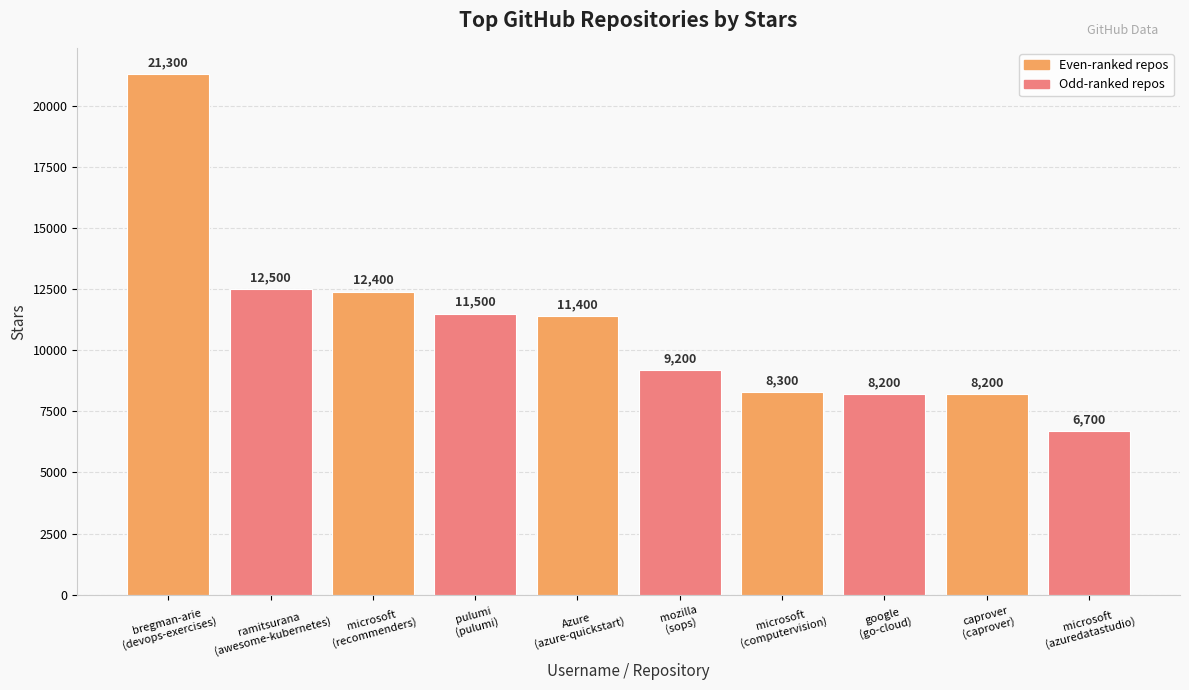

What is the sum of the values at microsoft
(computervision) and pulumi
(pulumi)?

19800